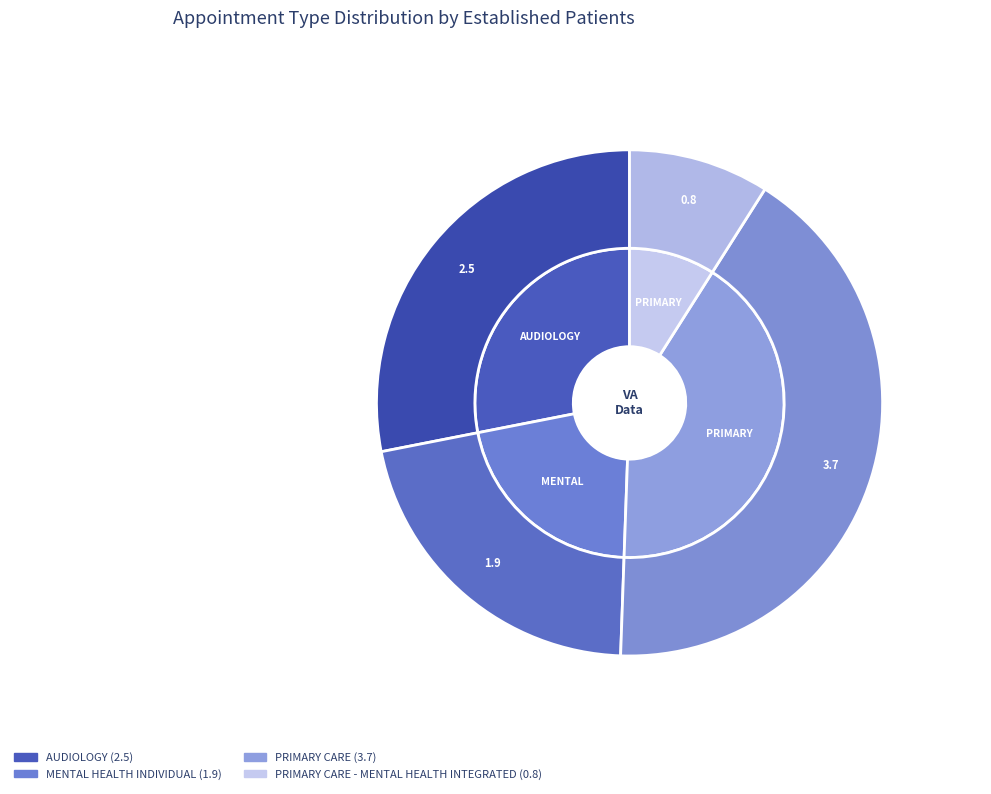

What portion of the pie excludes PRIMARY CARE - MENTAL HEALTH INTEGRATED?

91.0%